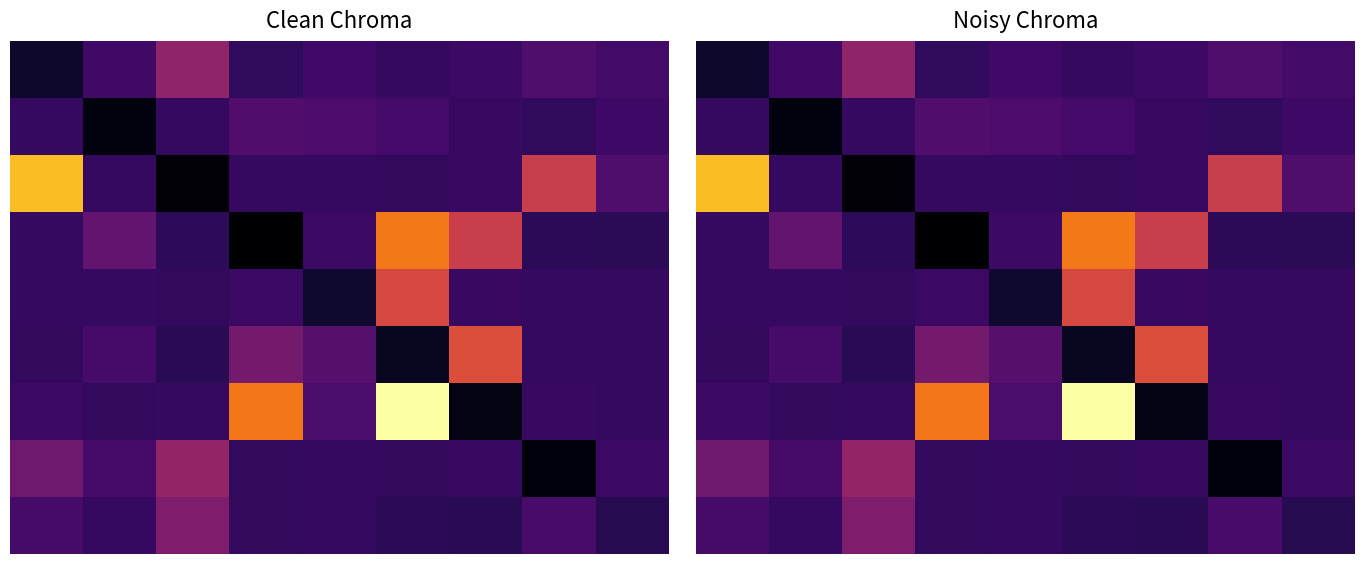

What is the spread (max minus min) of values at 7?

1.1